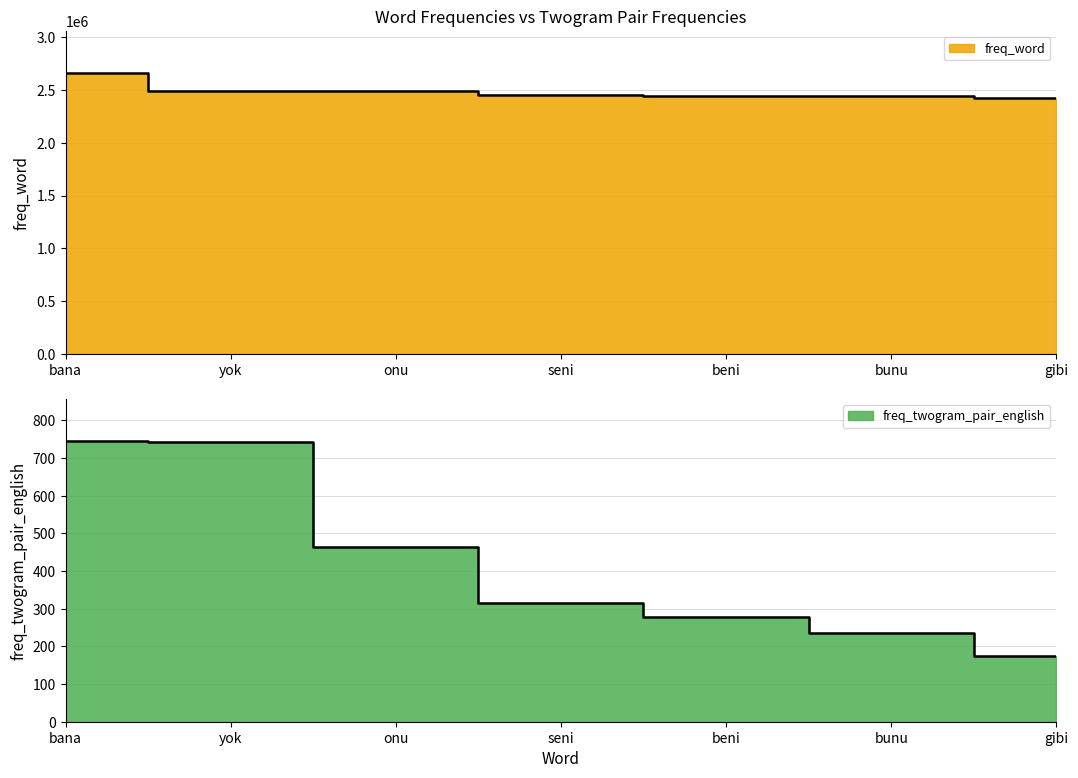

What is the label of the 2nd point from the left?

yok